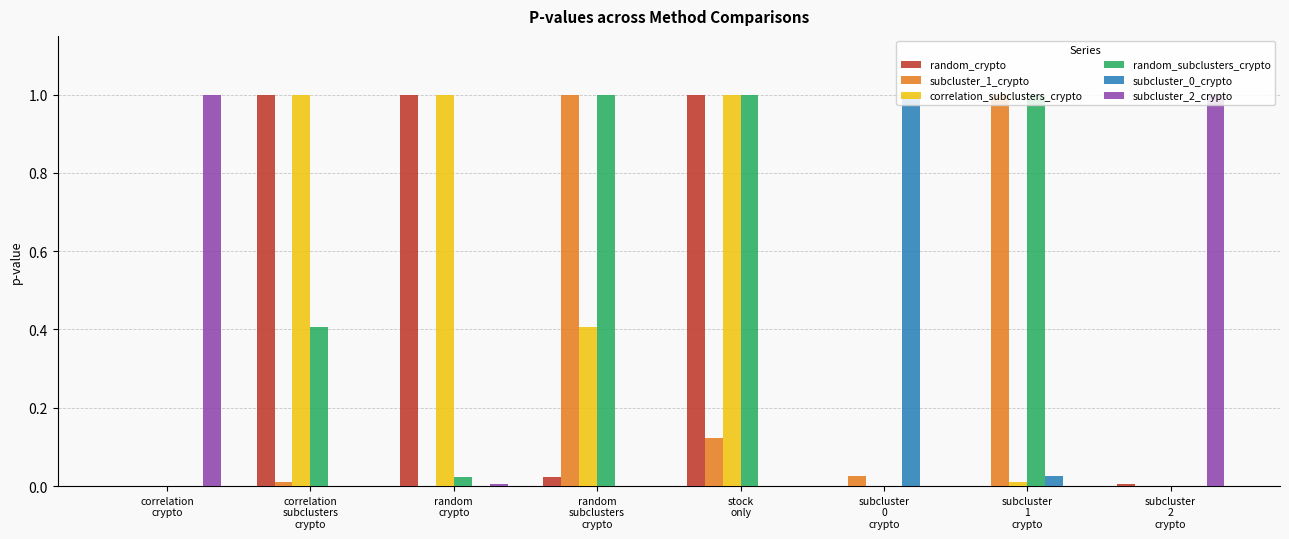

What is the highest value of the random_subclusters_crypto series?

1.0